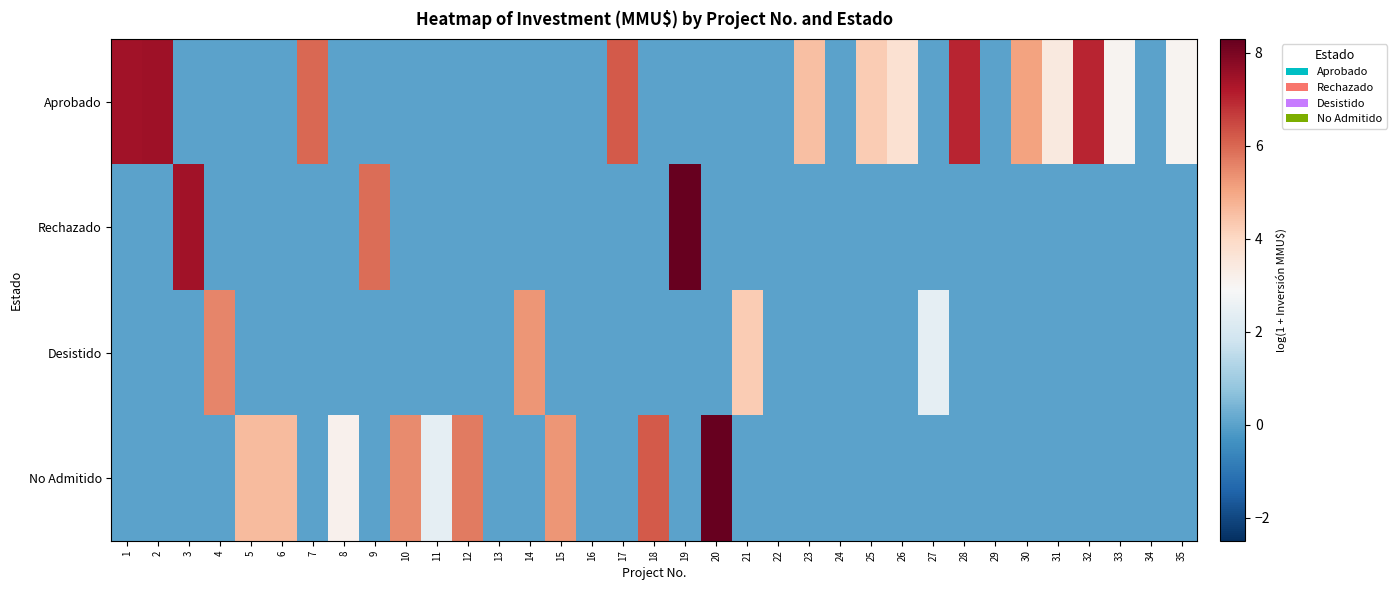

Reading left to right, extract all data points from this chart.

Aprobado: 1=7.4	2=7.5	3=0.0	4=0.0	5=0.0	6=0.0	7=6.0	8=0.0	9=0.0	10=0.0	11=0.0	12=0.0	13=0.0	14=0.0	15=0.0	16=0.0	17=6.2	18=0.0	19=0.0	20=0.0	21=0.0	22=0.0	23=4.5	24=0.0	25=4.3	26=3.7	27=0.0	28=7.0	29=0.0	30=5.1	31=3.4	32=7.0	33=3.0	34=0.0	35=3.0
Rechazado: 1=0.0	2=0.0	3=7.4	4=0.0	5=0.0	6=0.0	7=0.0	8=0.0	9=5.9	10=0.0	11=0.0	12=0.0	13=0.0	14=0.0	15=0.0	16=0.0	17=0.0	18=0.0	19=8.3	20=0.0	21=0.0	22=0.0	23=0.0	24=0.0	25=0.0	26=0.0	27=0.0	28=0.0	29=0.0	30=0.0	31=0.0	32=0.0	33=0.0	34=0.0	35=0.0
Desistido: 1=0.0	2=0.0	3=0.0	4=5.5	5=0.0	6=0.0	7=0.0	8=0.0	9=0.0	10=0.0	11=0.0	12=0.0	13=0.0	14=5.3	15=0.0	16=0.0	17=0.0	18=0.0	19=0.0	20=0.0	21=4.3	22=0.0	23=0.0	24=0.0	25=0.0	26=0.0	27=2.4	28=0.0	29=0.0	30=0.0	31=0.0	32=0.0	33=0.0	34=0.0	35=0.0
No Admitido: 1=0.0	2=0.0	3=0.0	4=0.0	5=4.6	6=4.6	7=0.0	8=3.1	9=0.0	10=5.5	11=2.4	12=5.7	13=0.0	14=0.0	15=5.3	16=0.0	17=0.0	18=6.2	19=0.0	20=8.3	21=0.0	22=0.0	23=0.0	24=0.0	25=0.0	26=0.0	27=0.0	28=0.0	29=0.0	30=0.0	31=0.0	32=0.0	33=0.0	34=0.0	35=0.0